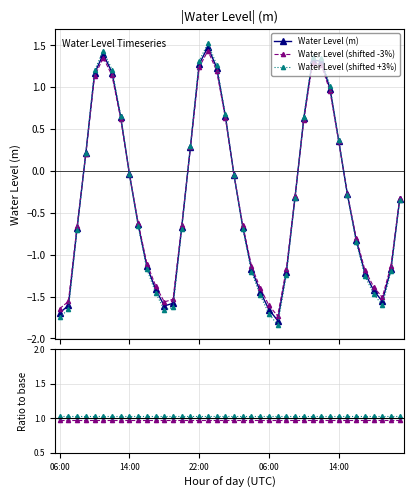

True or false: Water Level (shifted -3%) has more than 0 interior local peaks.

True